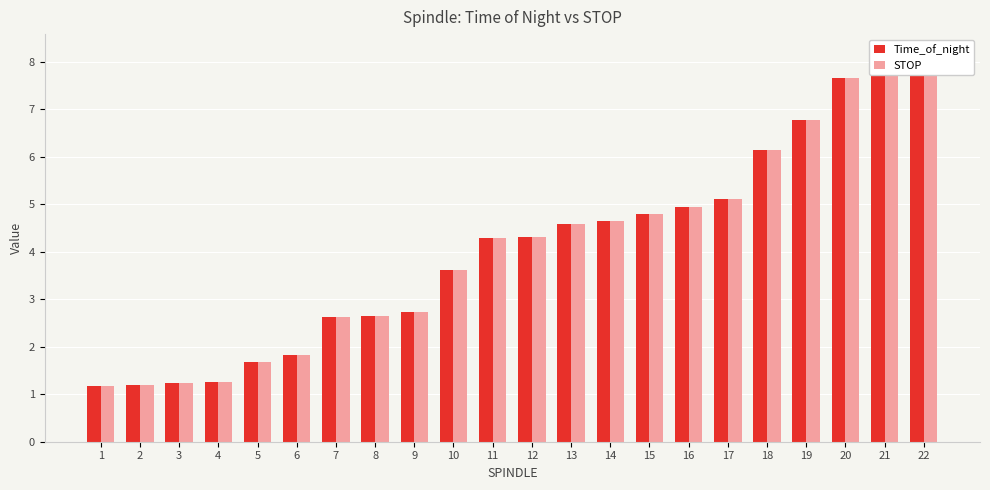

How many categories are shown in the chart?

22